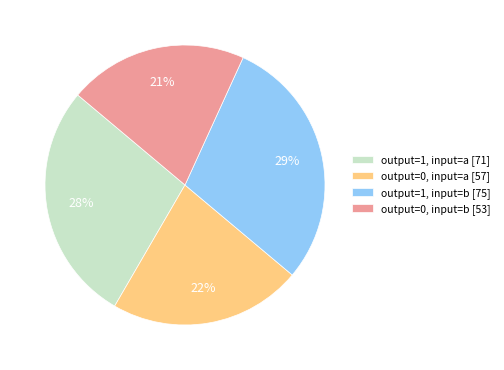

Which category has the biggest portion of the pie?

output=1, input=b